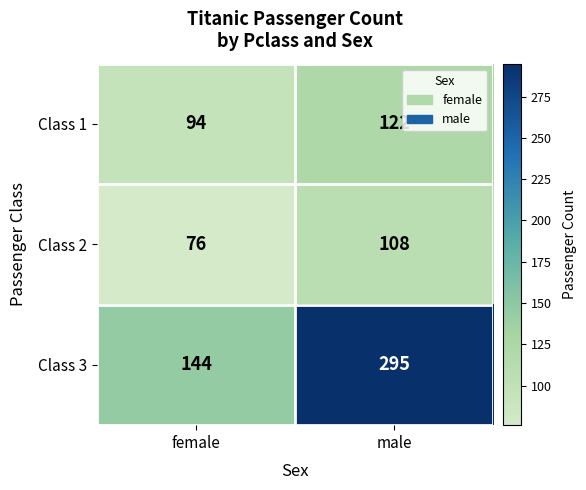

How many categories are shown in the chart?

2